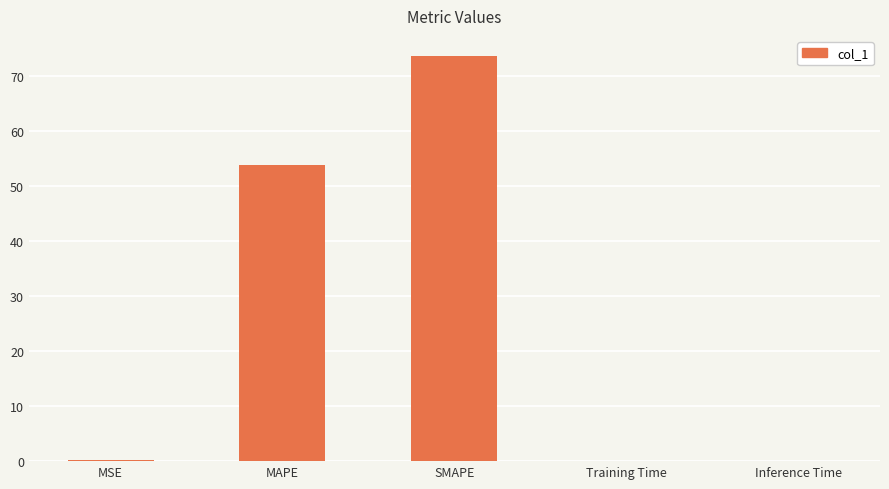

Count the number of categories in the chart.

5